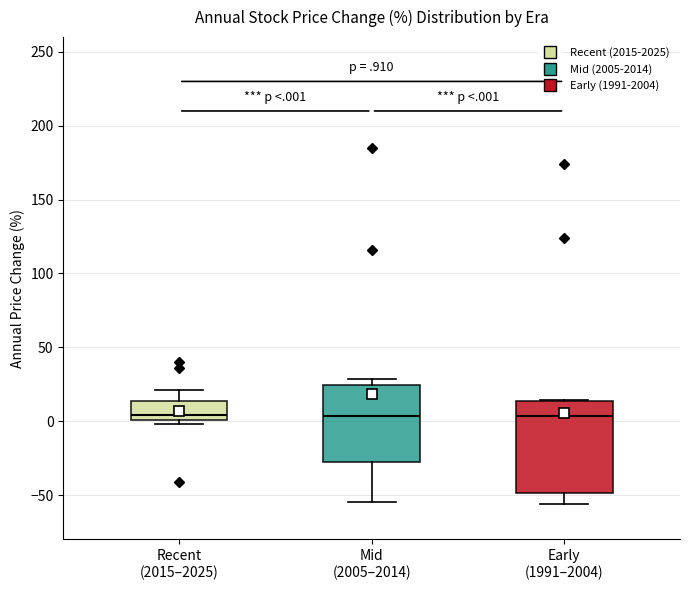

Where does the upper whisker of the box for Recent (2015–2025) end on the y-axis? The values are not printed on the chart, so give them approximately, as read against the axis.

20